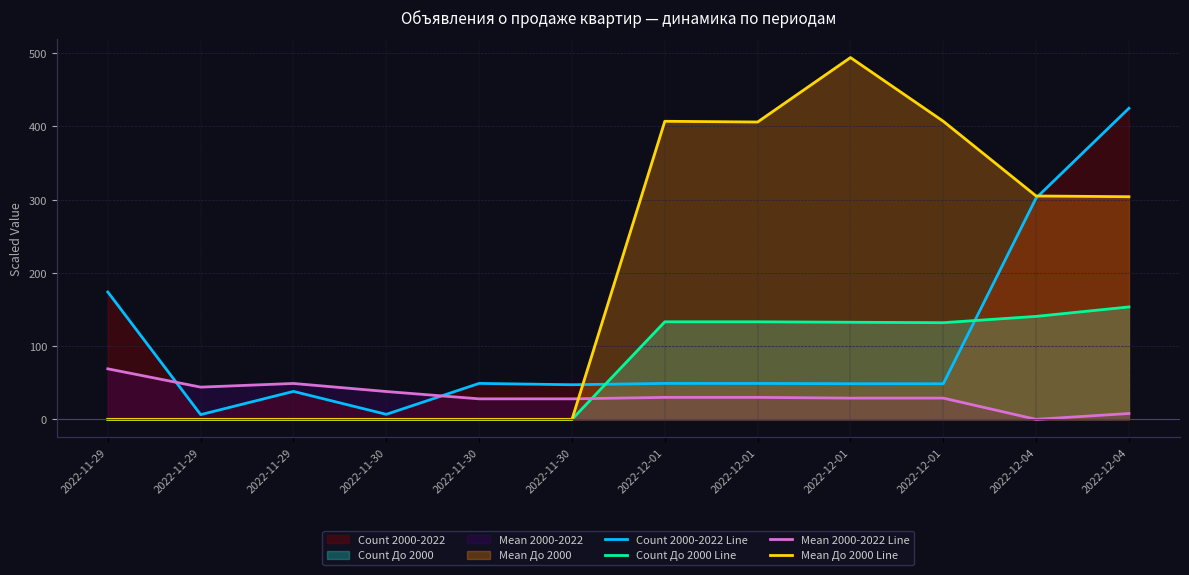

Read the Count 2000-2022 Line value at 2022-11-29.

38.2